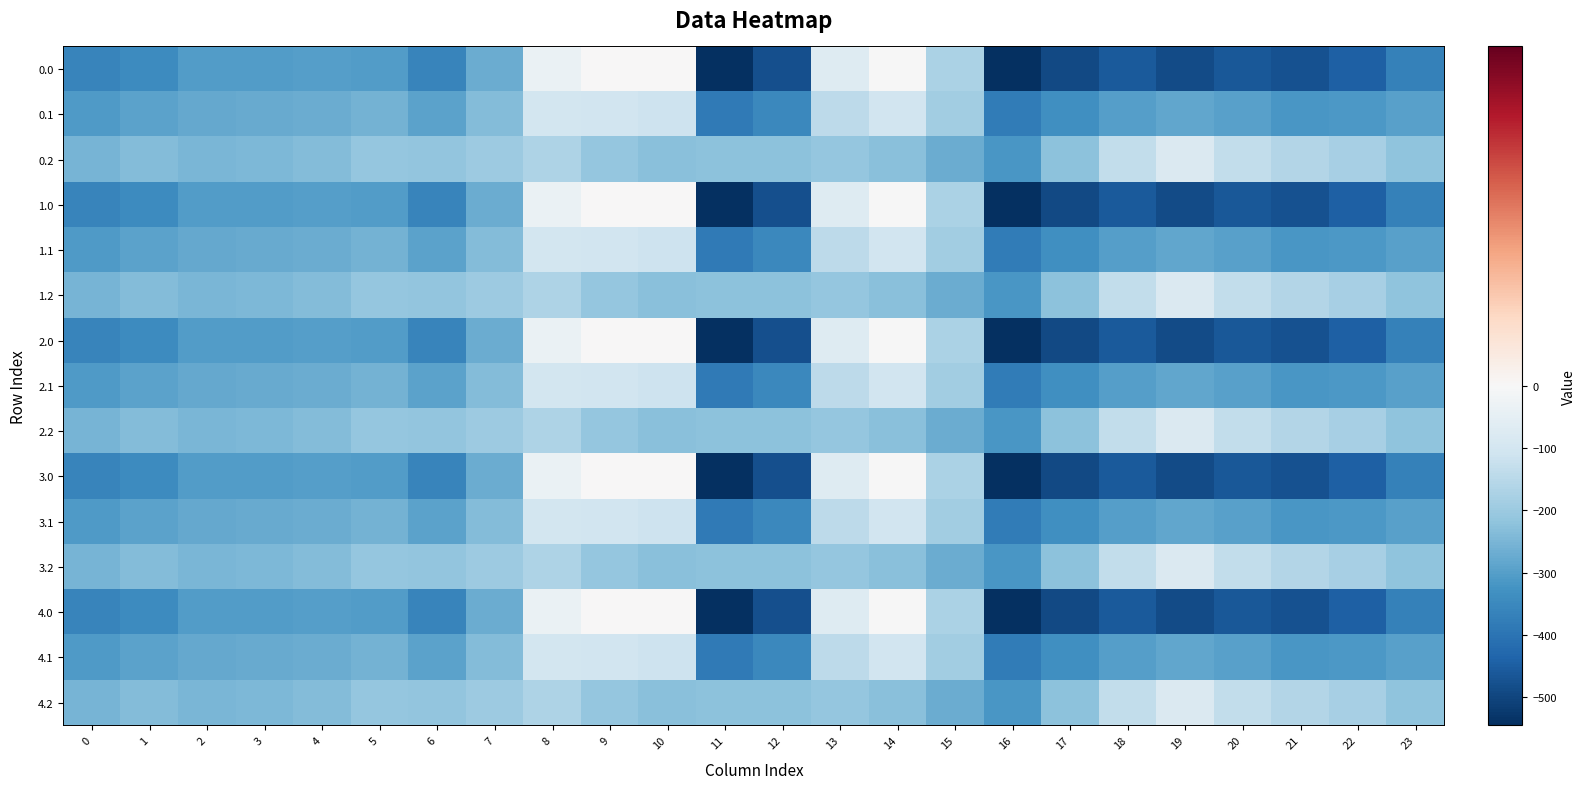

What is the difference between the highest and lowest values at 7?

71.7